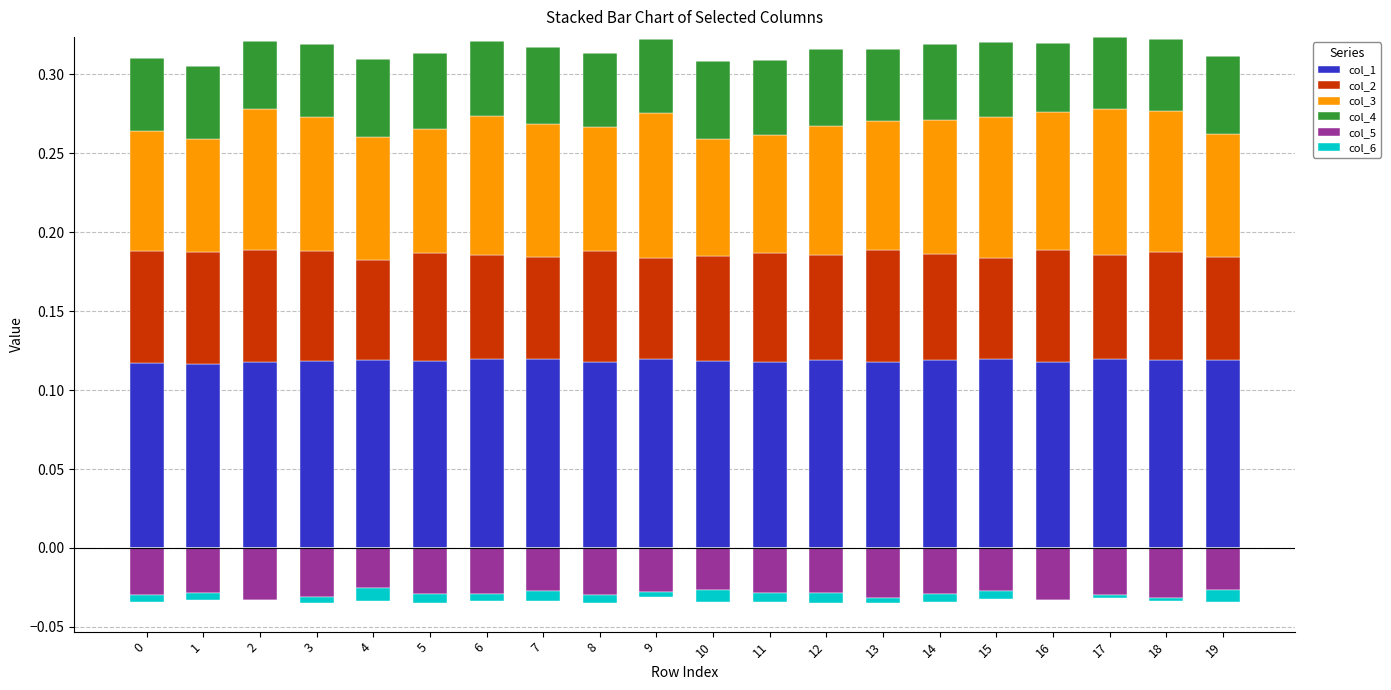

What is the value of the col_1 bar at the 19th from the left?

0.1